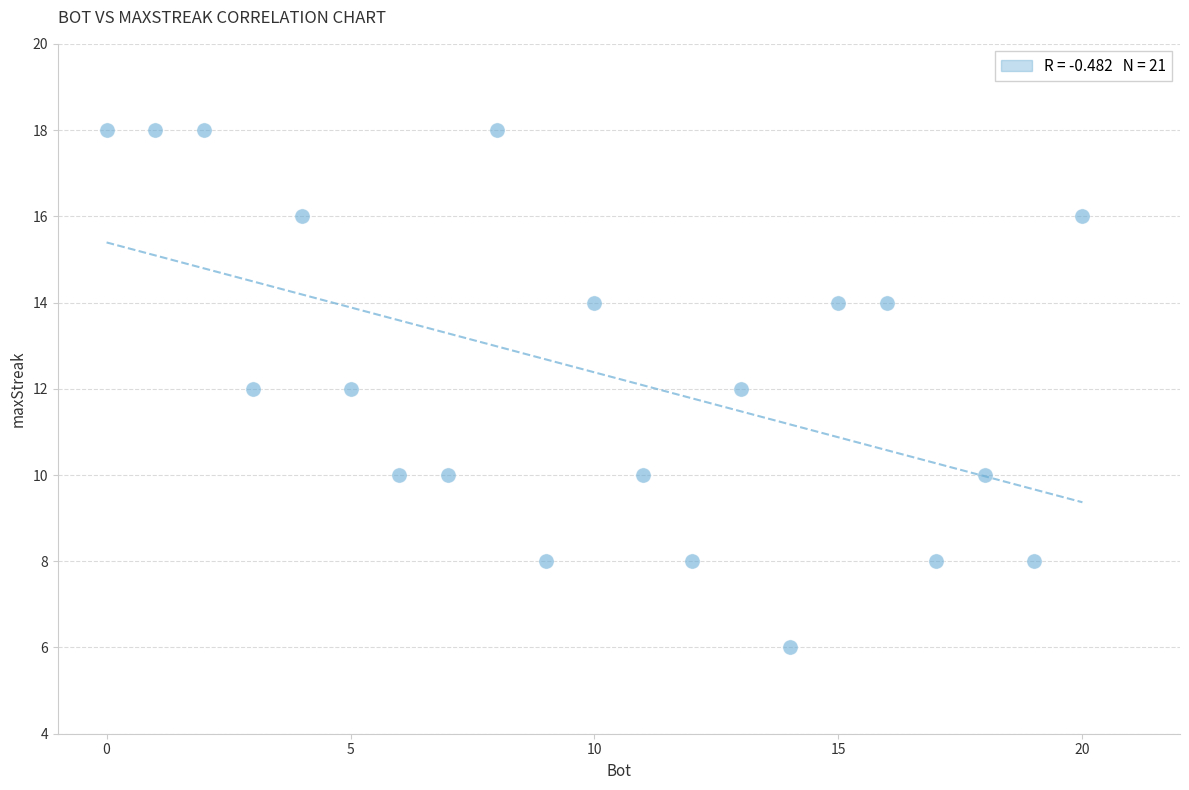

What is the range of X values (max minus min)?

20